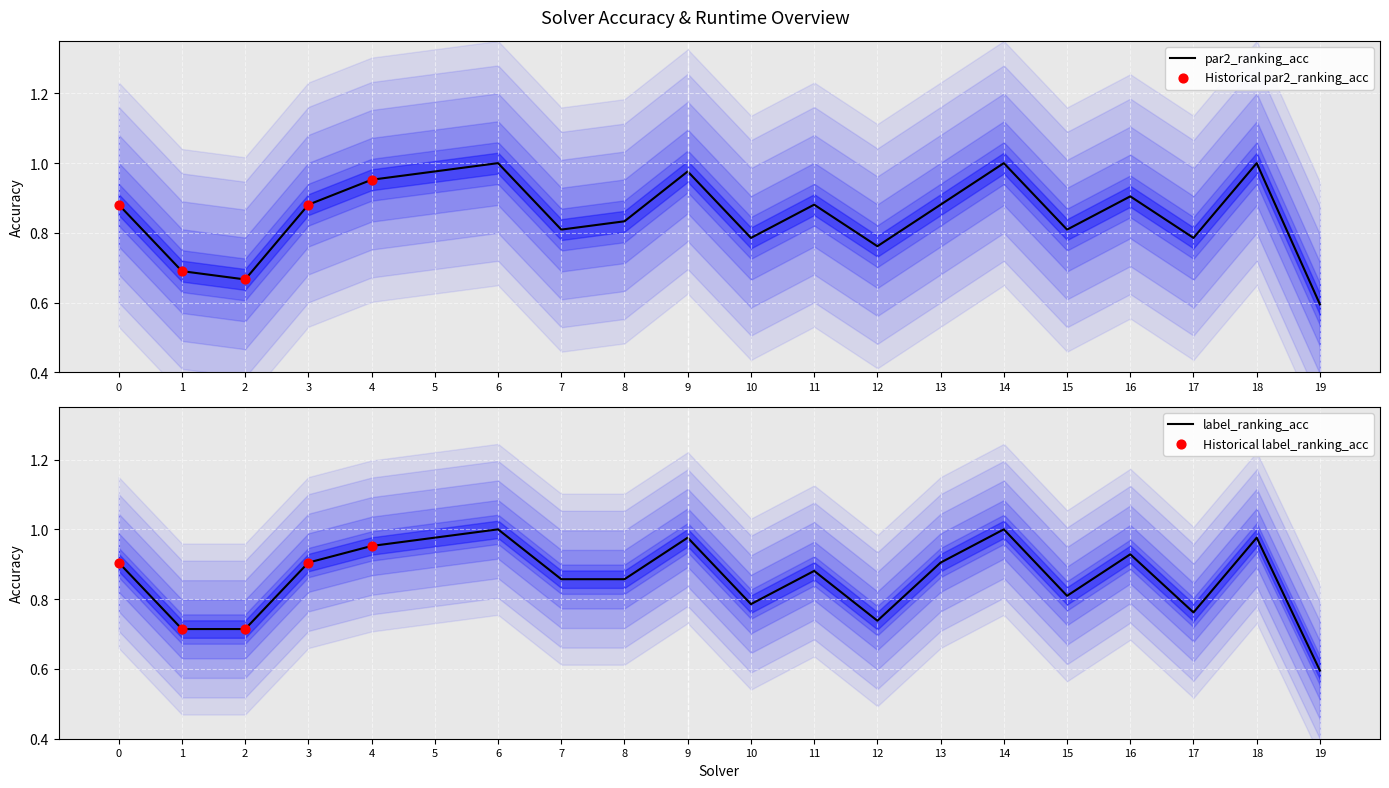

Which series has the largest Y range (max minus min)?

par2_ranking_acc